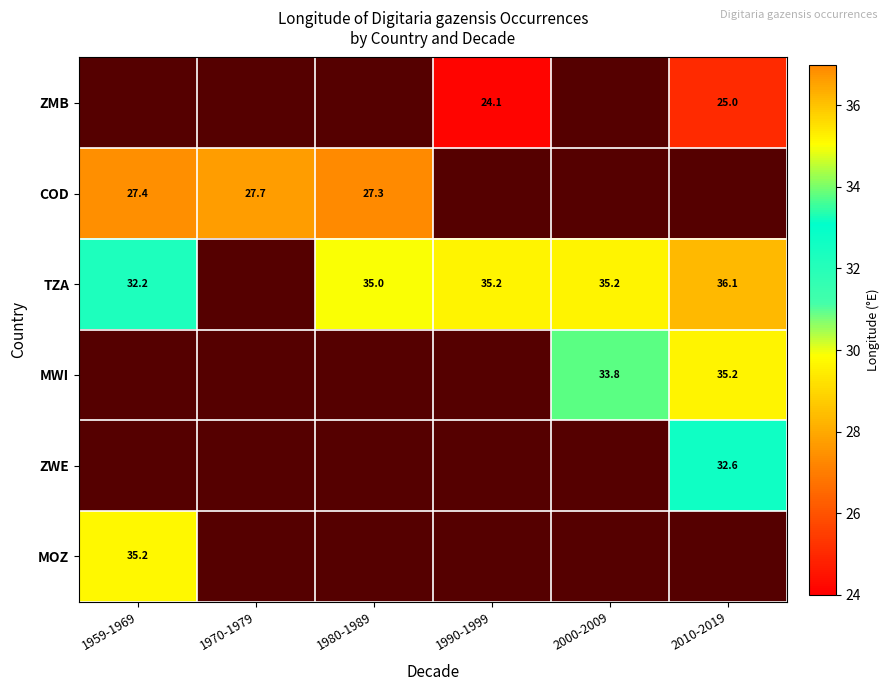

How many distinct data groups are displayed?

6